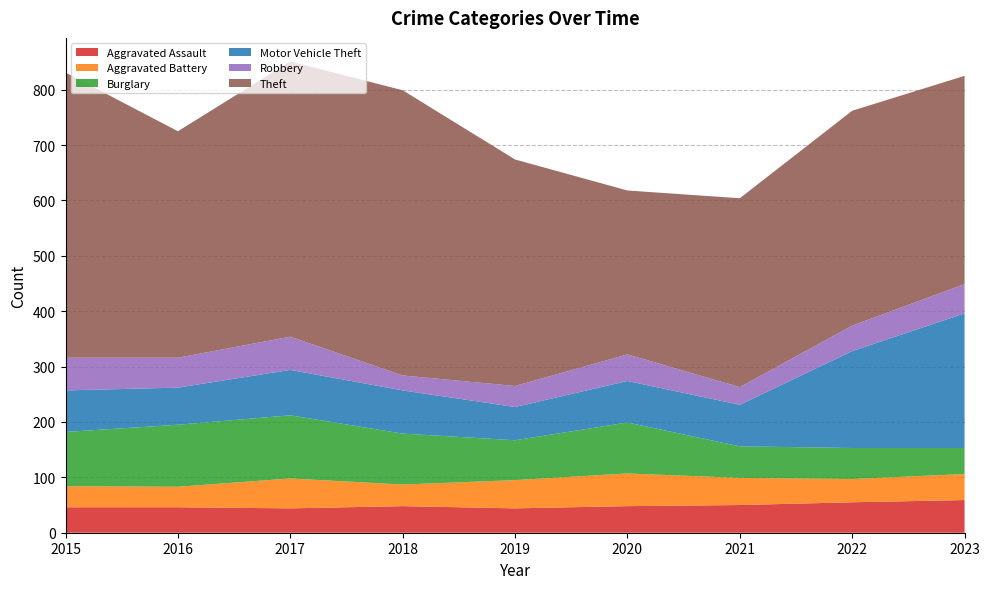

Reading left to right, list all the values displayed in this chart.

Aggravated Assault: 2015=46	2016=46	2017=44	2018=48	2019=44	2020=48	2021=50	2022=55	2023=59
Aggravated Battery: 2015=38	2016=37	2017=54	2018=39	2019=51	2020=59	2021=49	2022=42	2023=47
Burglary: 2015=98	2016=112	2017=114	2018=92	2019=72	2020=92	2021=57	2022=56	2023=47
Motor Vehicle Theft: 2015=75	2016=67	2017=82	2018=78	2019=60	2020=75	2021=75	2022=175	2023=243
Robbery: 2015=59	2016=54	2017=60	2018=27	2019=38	2020=48	2021=32	2022=46	2023=53
Theft: 2015=515	2016=409	2017=497	2018=515	2019=409	2020=296	2021=341	2022=388	2023=376